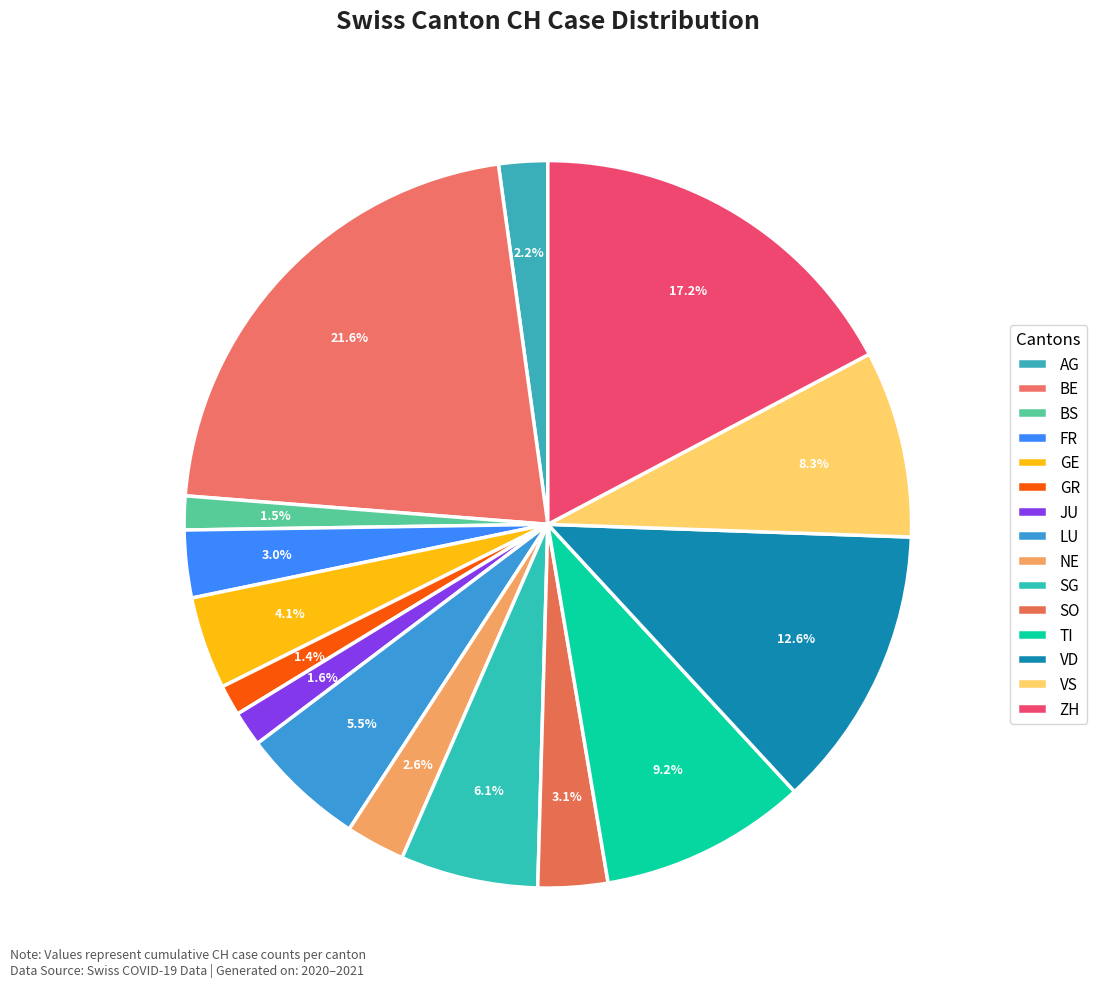

Does BE represent more than half of the total?

No